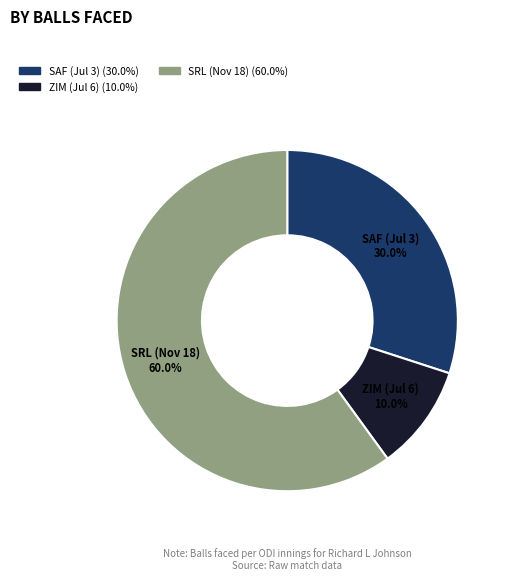

Does any single category account for the majority?

Yes